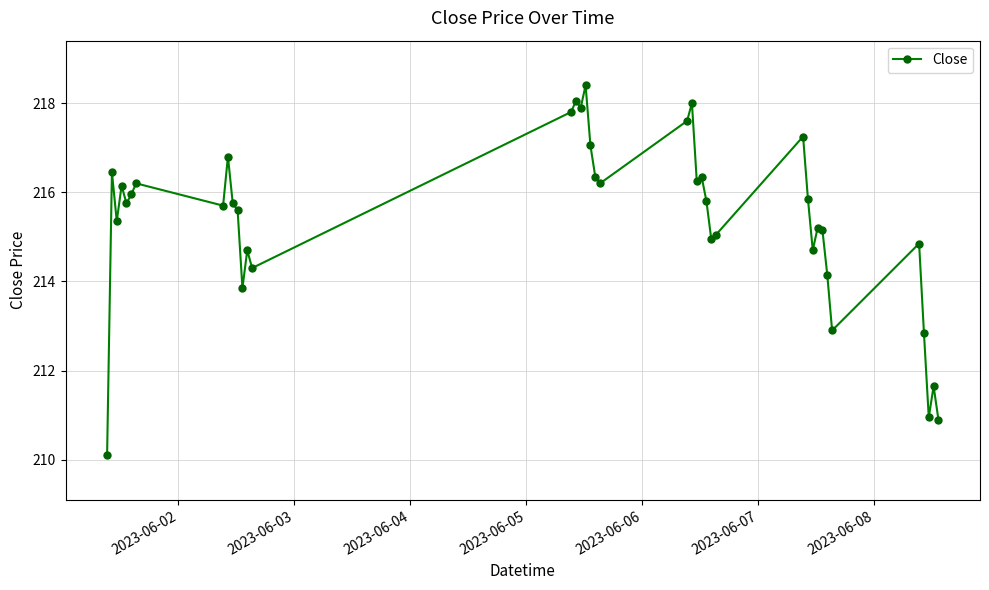

What is the difference between the second highest and minimum values?

7.9